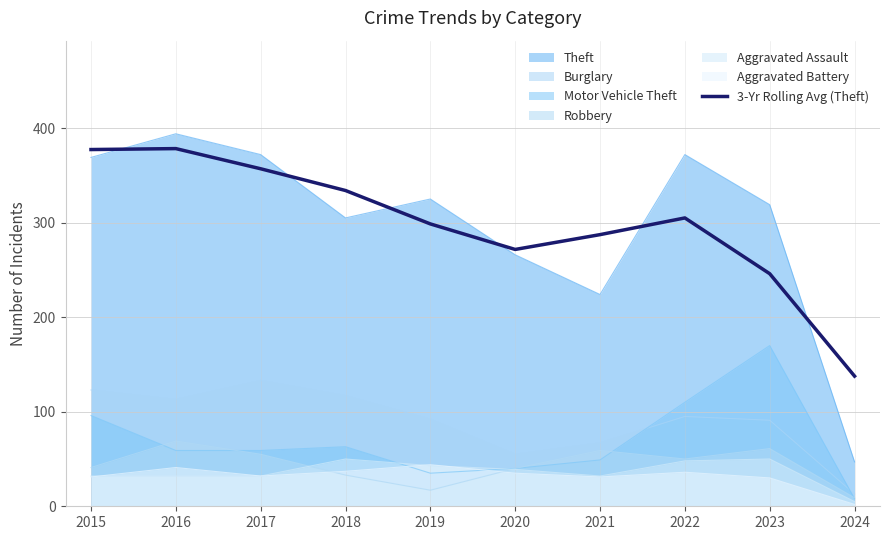

The chart shows a value of 378.3 at 2016. True or false?

True